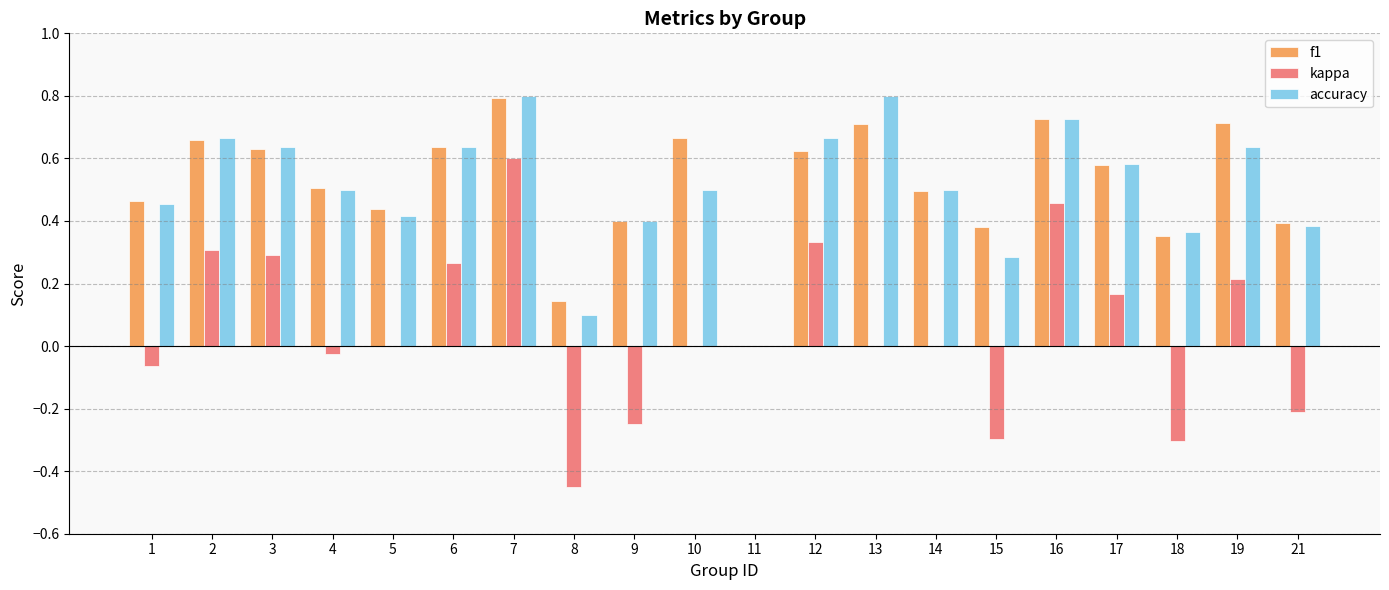

What is the sum of all f1 values?

10.3